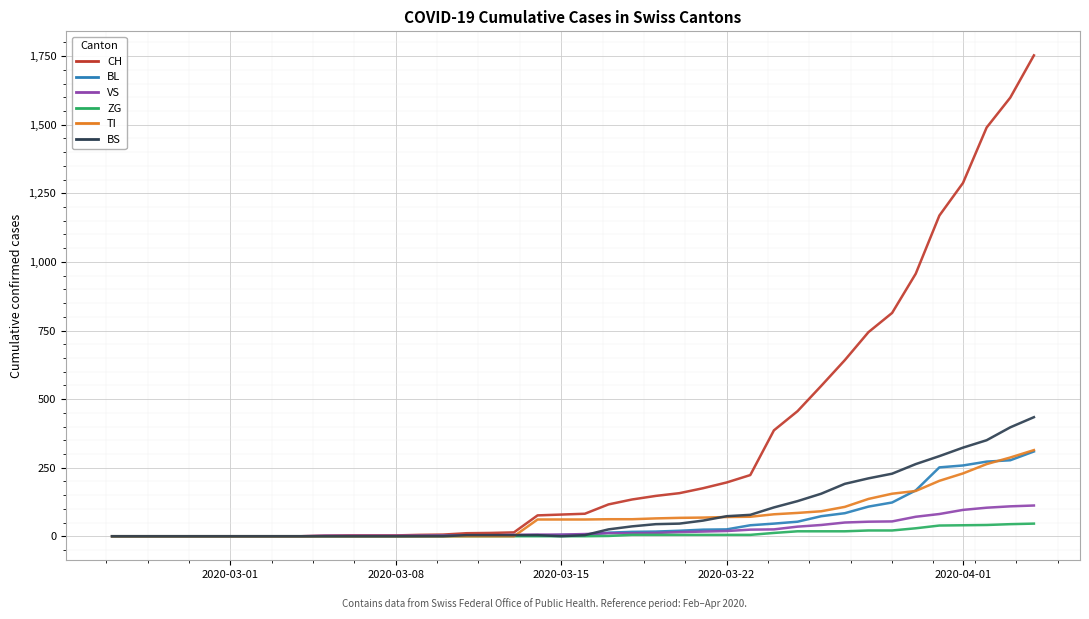

Which series has the largest total across all categories?

CH